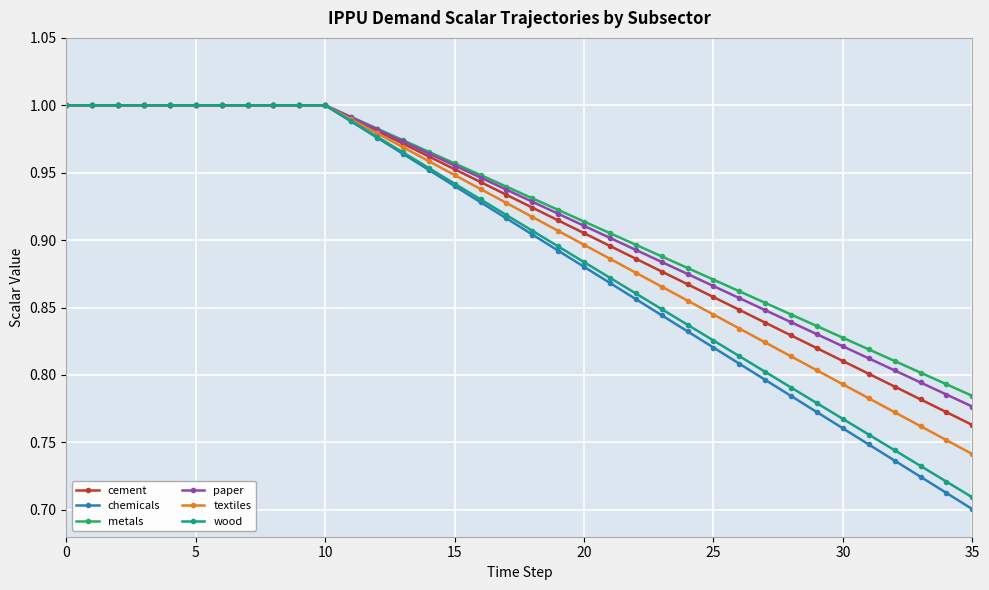

Which series has the widest spread of values?

chemicals